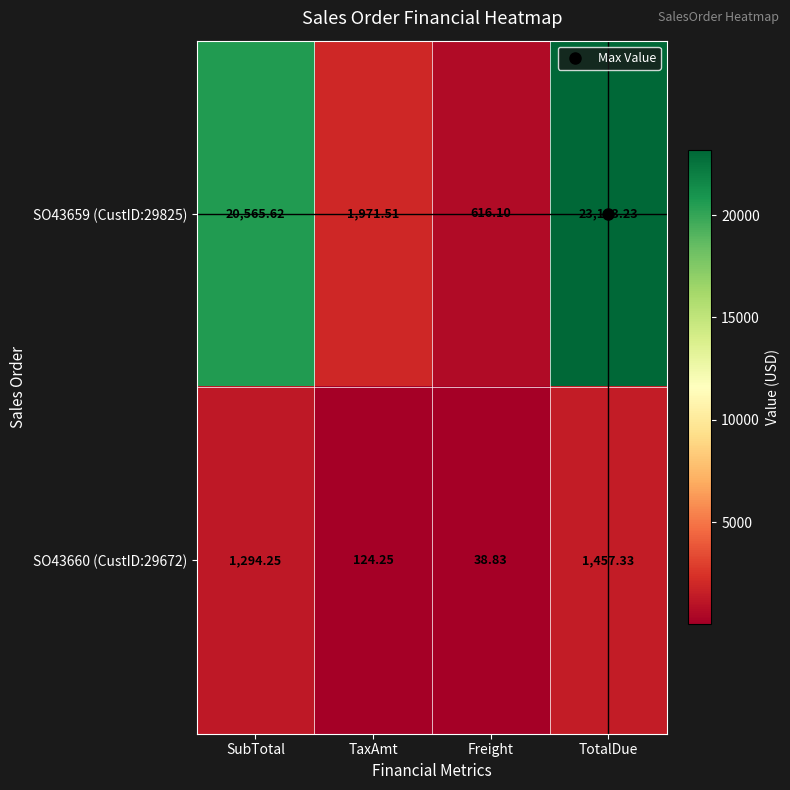

What is the total value across all series at SubTotal?

21859.9